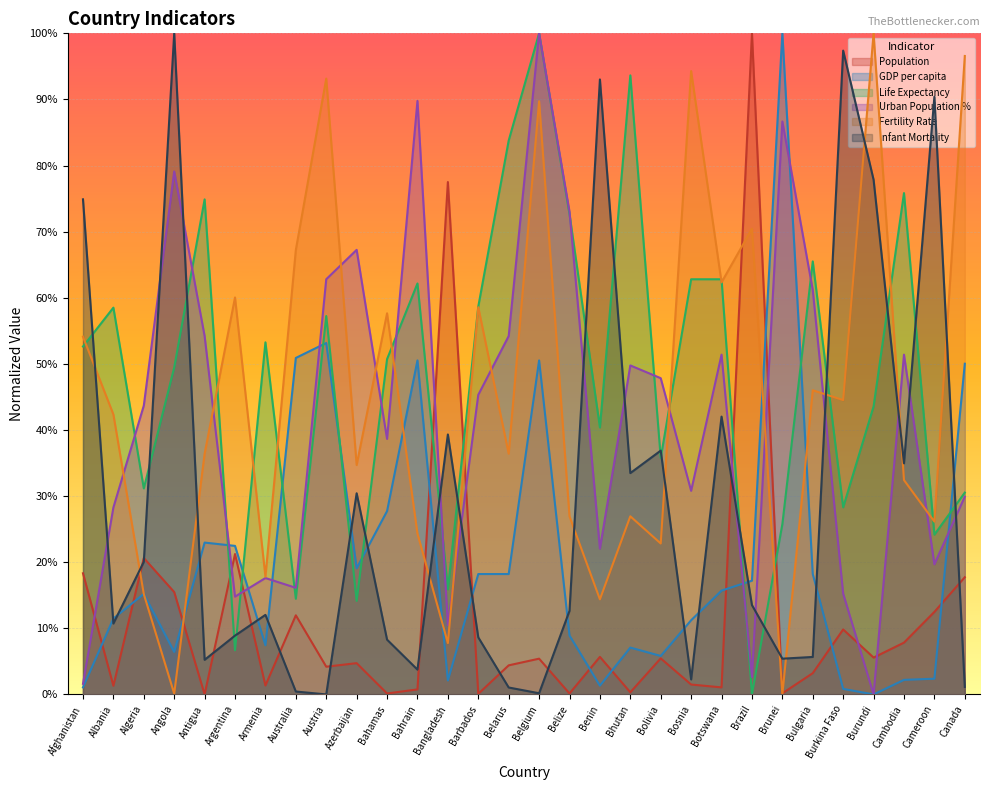

What is the sum of the Fertility Rate values at Belarus and Cameroon?

62.6